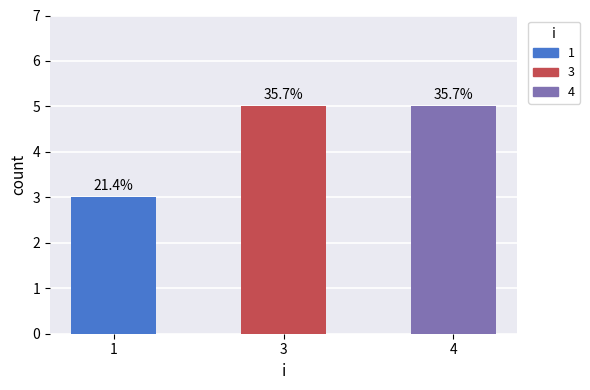

Does the chart contain stacked bars?

No